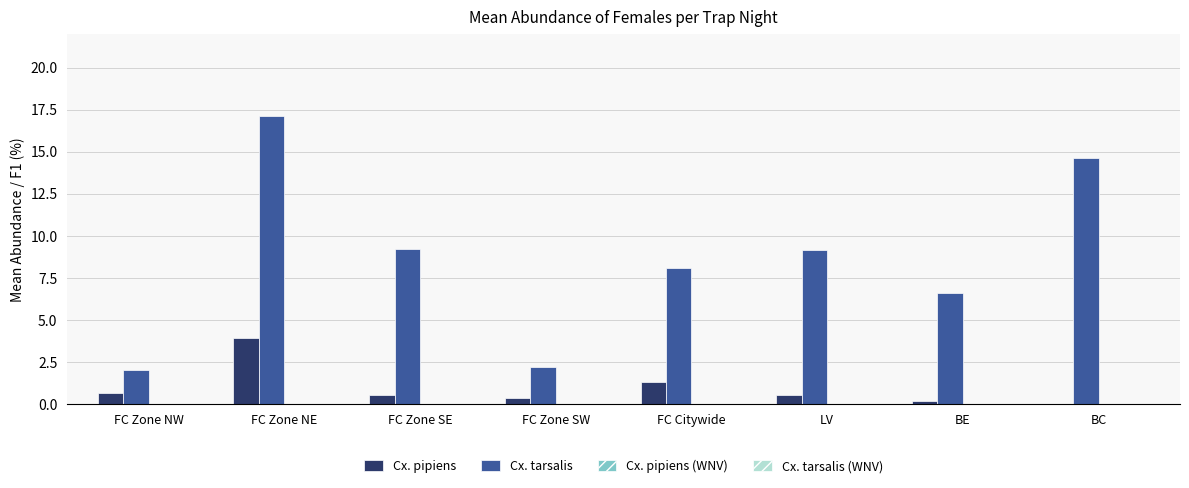

Between FC Zone SW and BC, which series saw the biggest shift?

Cx. tarsalis